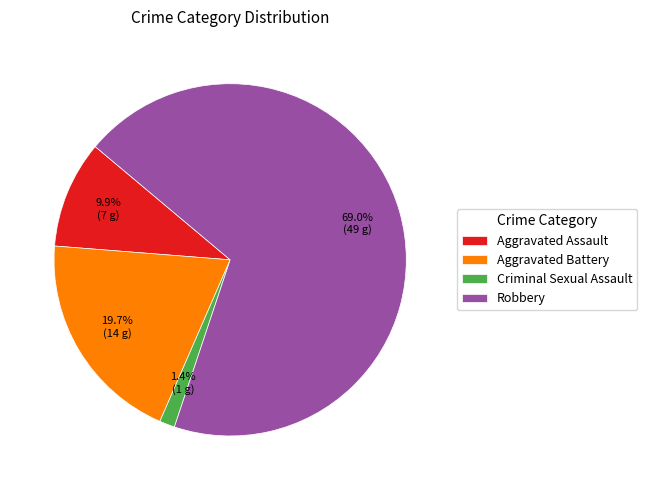

Rank the categories by value from lowest to highest.

Criminal Sexual Assault, Aggravated Assault, Aggravated Battery, Robbery